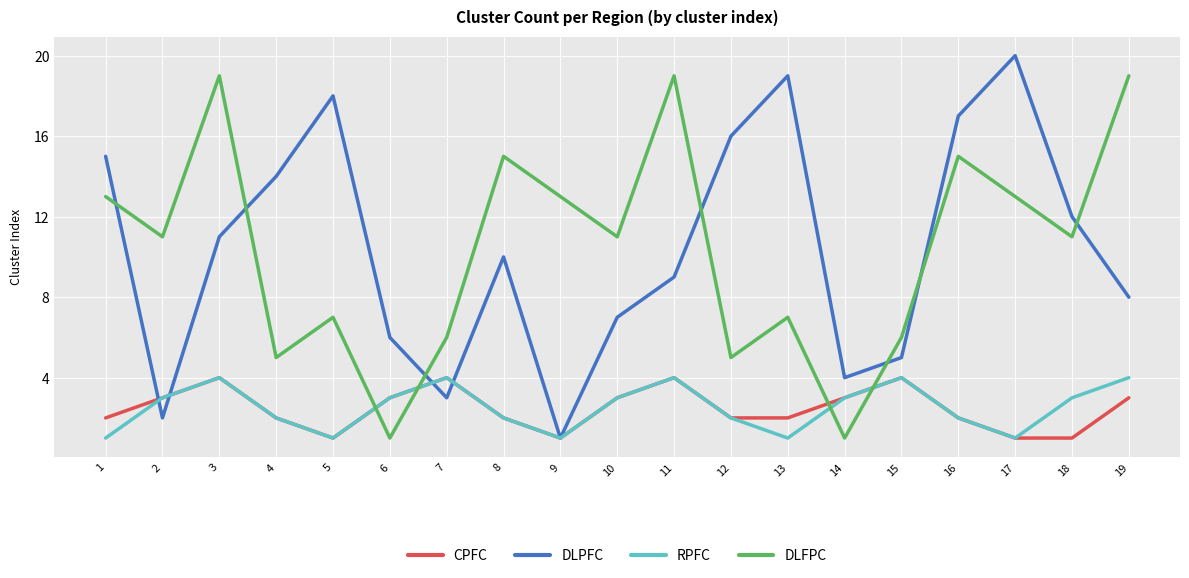

Reading left to right, transcribe all the data shown in this chart.

CPFC: 1=2	2=3	3=4	4=2	5=1	6=3	7=4	8=2	9=1	10=3	11=4	12=2	13=2	14=3	15=4	16=2	17=1	18=1	19=3
DLPFC: 1=15	2=2	3=11	4=14	5=18	6=6	7=3	8=10	9=1	10=7	11=9	12=16	13=19	14=4	15=5	16=17	17=20	18=12	19=8
RPFC: 1=1	2=3	3=4	4=2	5=1	6=3	7=4	8=2	9=1	10=3	11=4	12=2	13=1	14=3	15=4	16=2	17=1	18=3	19=4
DLFPC: 1=13	2=11	3=19	4=5	5=7	6=1	7=6	8=15	9=13	10=11	11=19	12=5	13=7	14=1	15=6	16=15	17=13	18=11	19=19